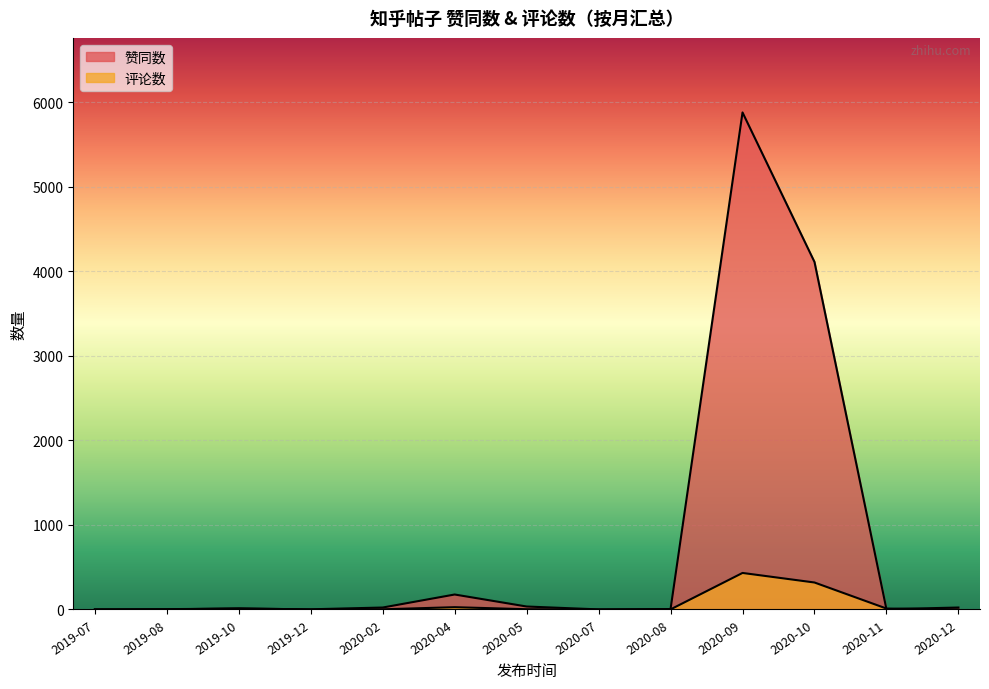

What is the spread (max minus min) of values at 2020-08?

4